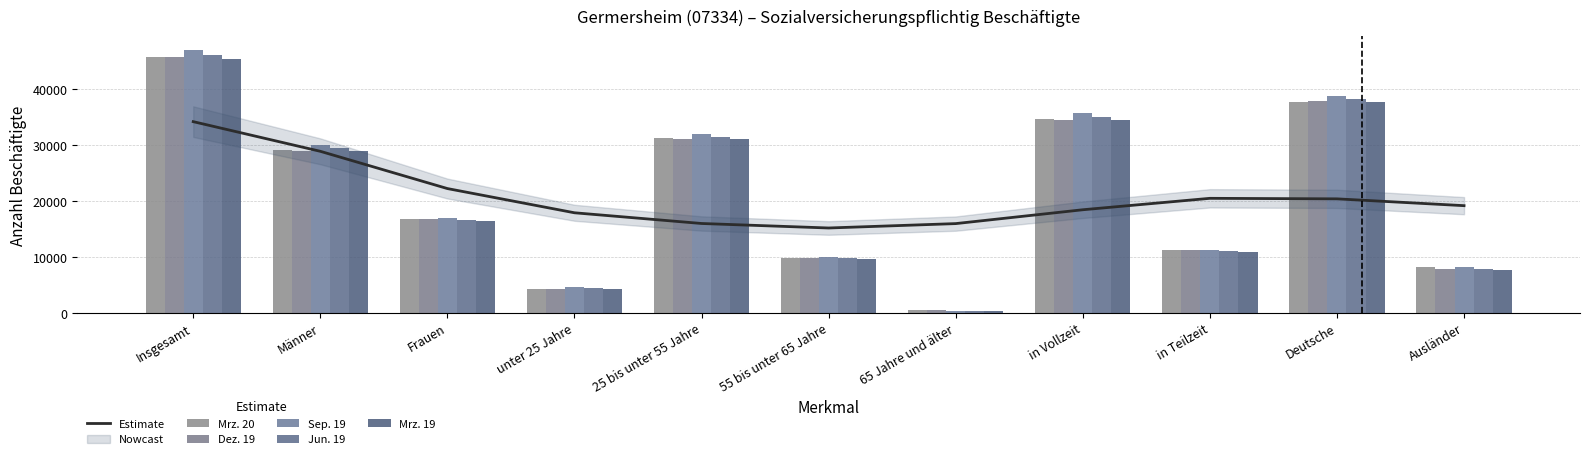

The value of Estimate at 55 bis unter 65 Jahre is 15184.6. True or false?

True